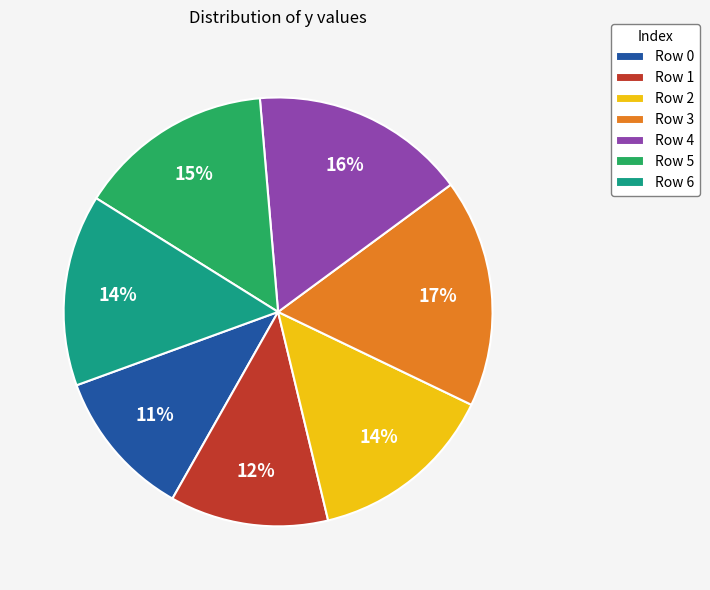

Approximately how many times larger is the value at Row 3 compared to Row 0?

1.5